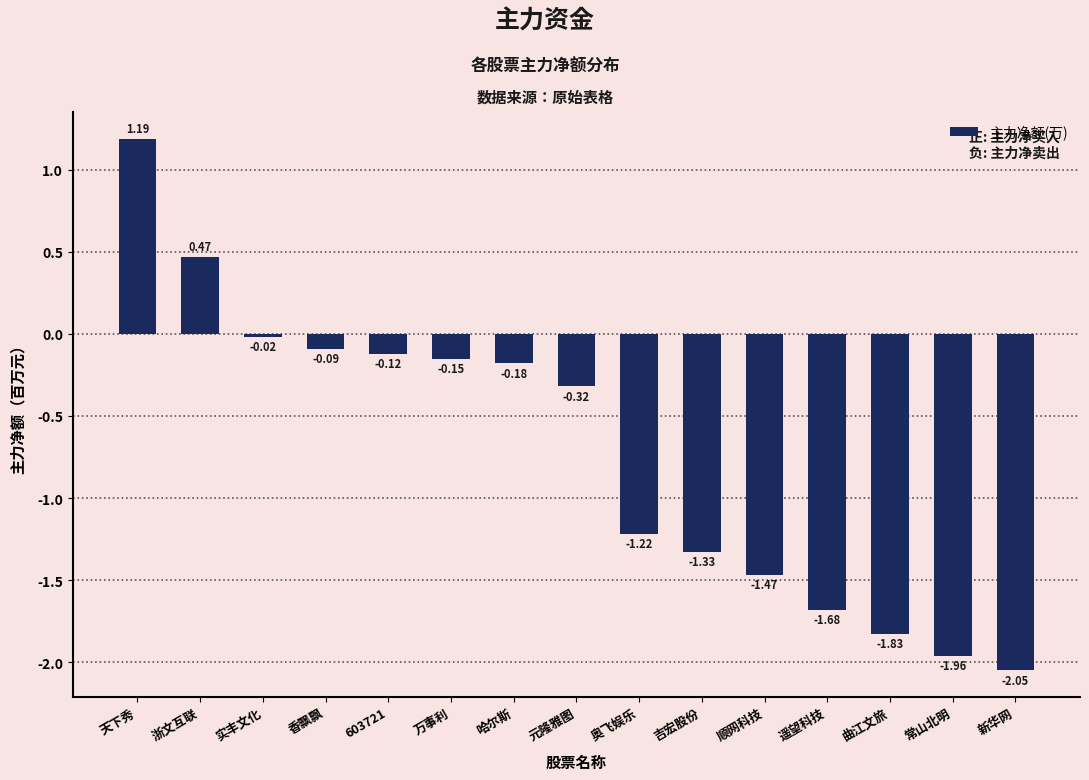

What is the sum of all values?

-10.8